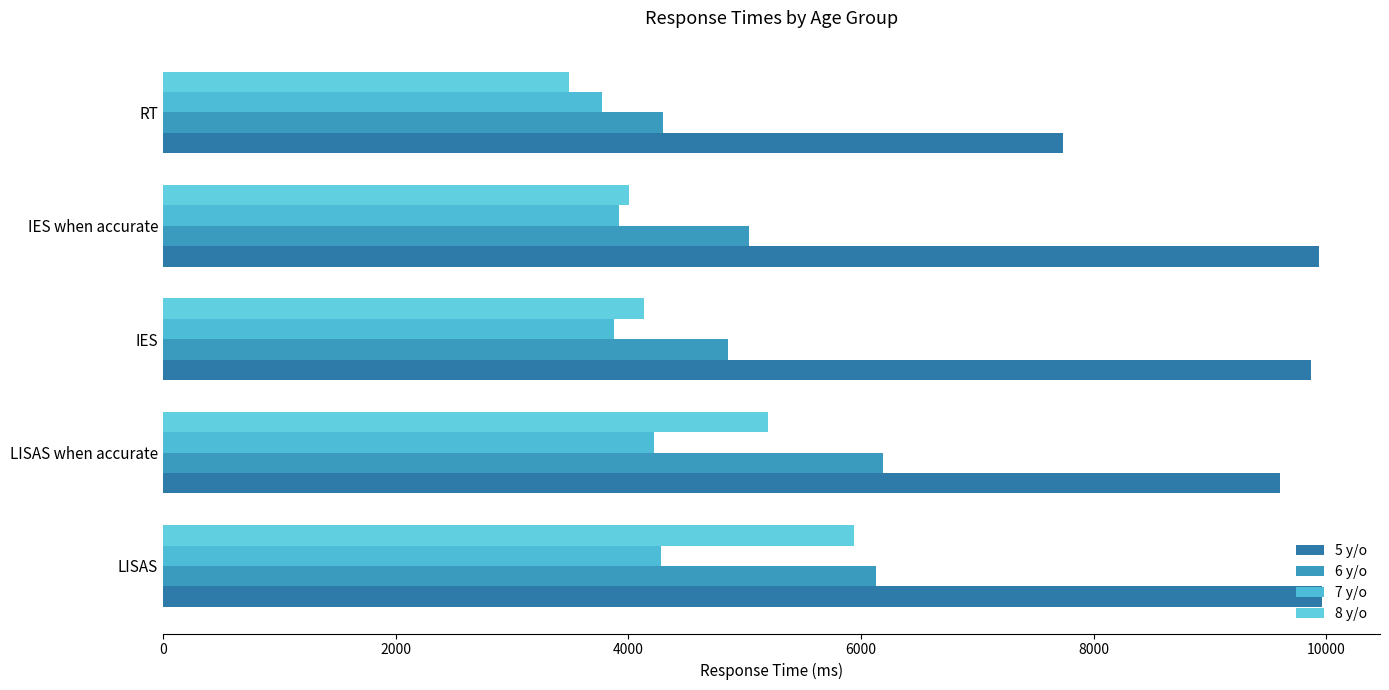

What is the maximum value for 5 y/o?

9964.5